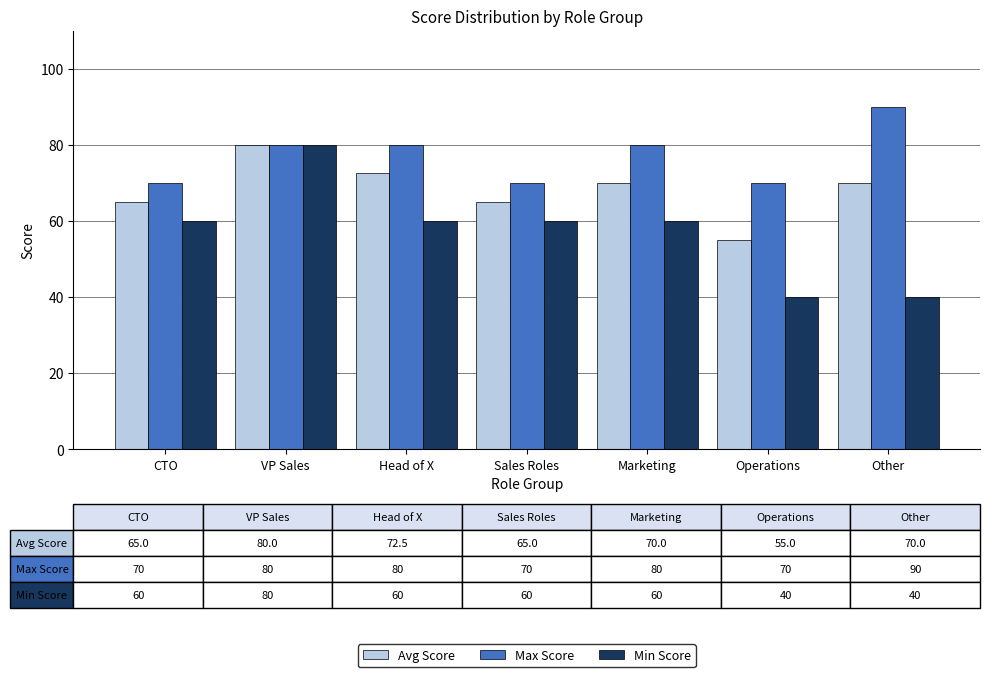

At which category is the sum across all series the highest?

VP Sales